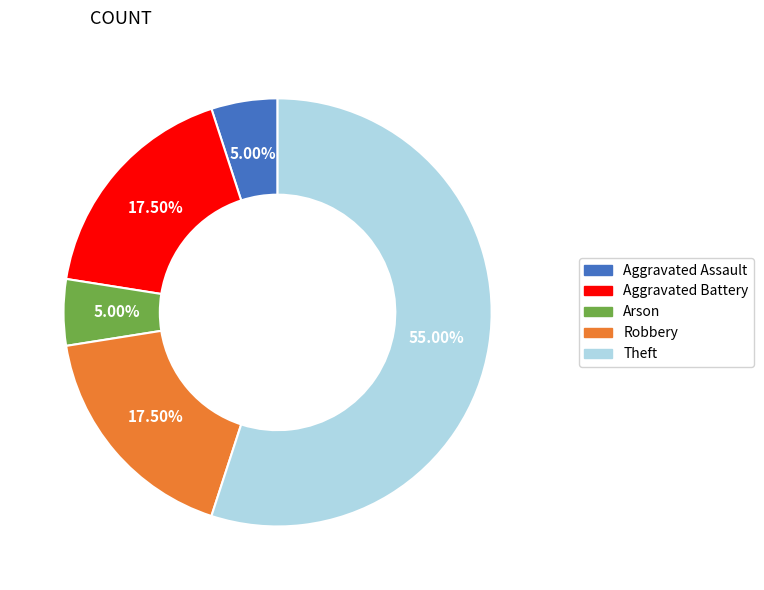

Is there a majority slice in this chart?

Yes